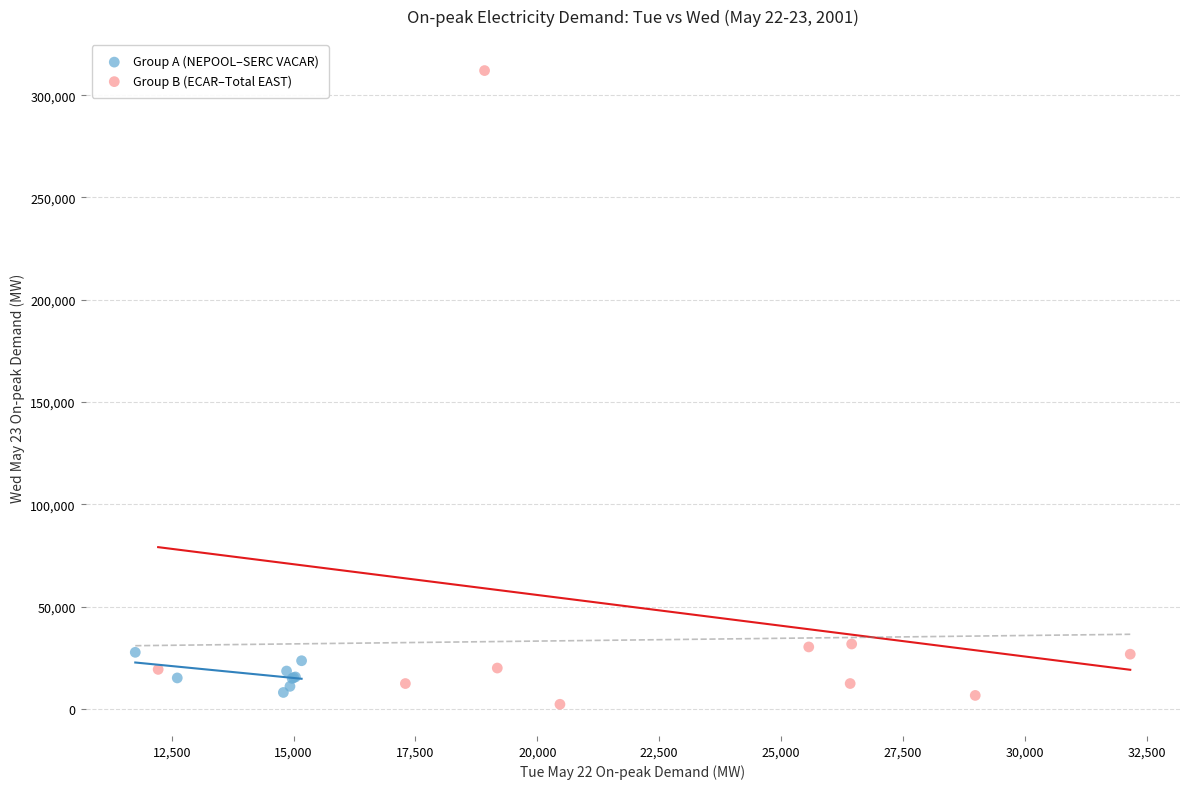

Which series contains the lowest Y value?

Group B (ECAR–Total EAST)